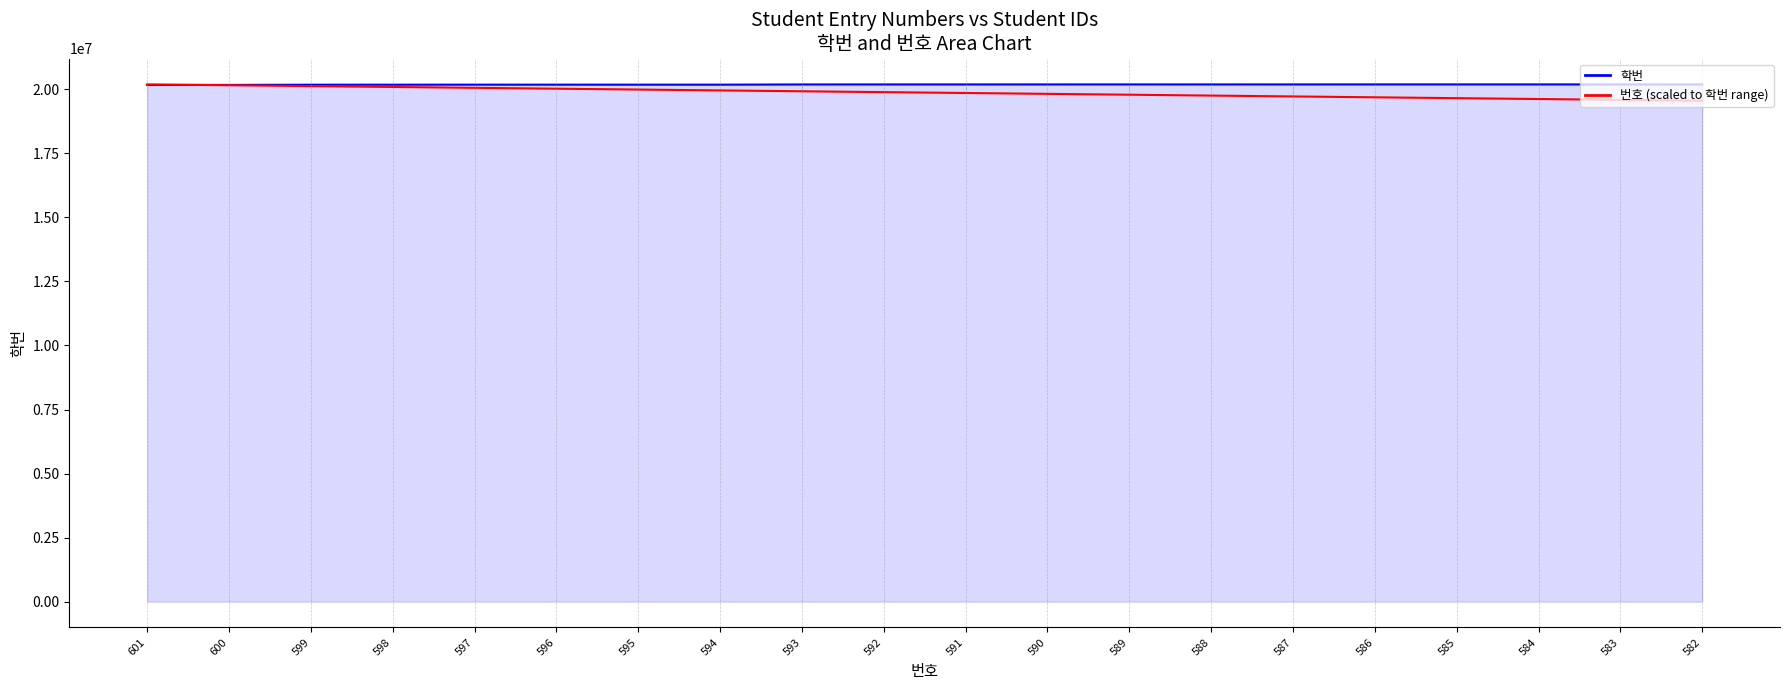

Does the chart display data point markers on the line(s)?

No